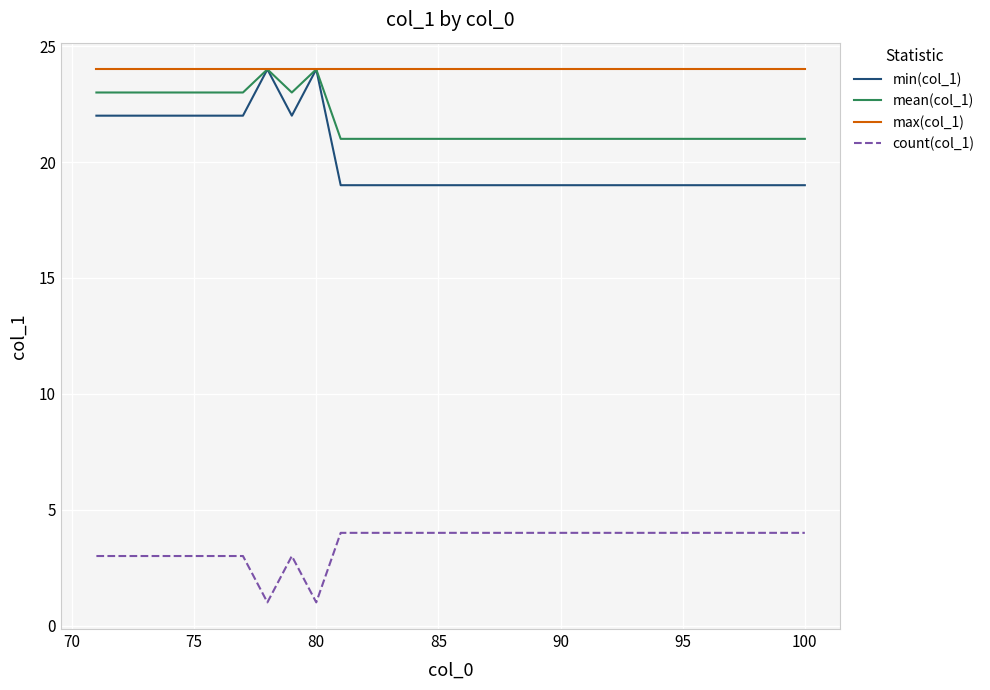

Reading right to left, transcribe all the data shown in this chart.

min(col_1): 19	19	19	19	19	19	19	19	19	19	19	19	19	19	19	19	19	19	19	19	24	22	24	22	22	22	22	22	22	22
mean(col_1): 21	21	21	21	21	21	21	21	21	21	21	21	21	21	21	21	21	21	21	21	24	23	24	23	23	23	23	23	23	23
max(col_1): 24	24	24	24	24	24	24	24	24	24	24	24	24	24	24	24	24	24	24	24	24	24	24	24	24	24	24	24	24	24
count(col_1): 4	4	4	4	4	4	4	4	4	4	4	4	4	4	4	4	4	4	4	4	1	3	1	3	3	3	3	3	3	3